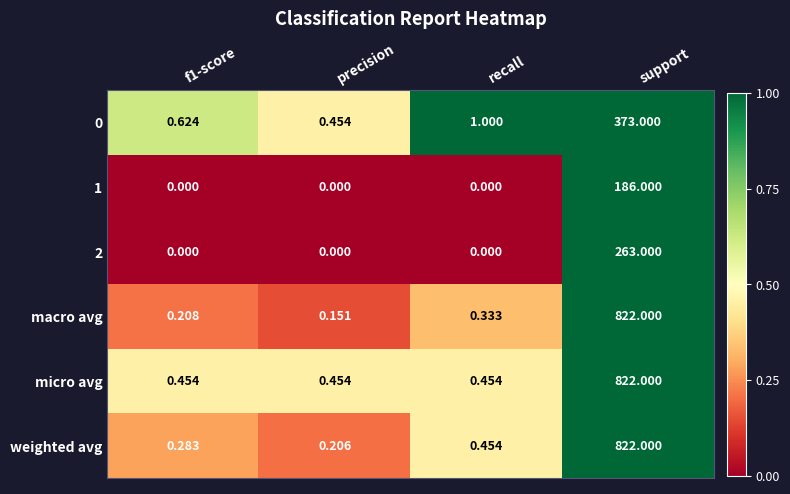

Is the value of macro avg at support greater than the value of micro avg at recall?

Yes